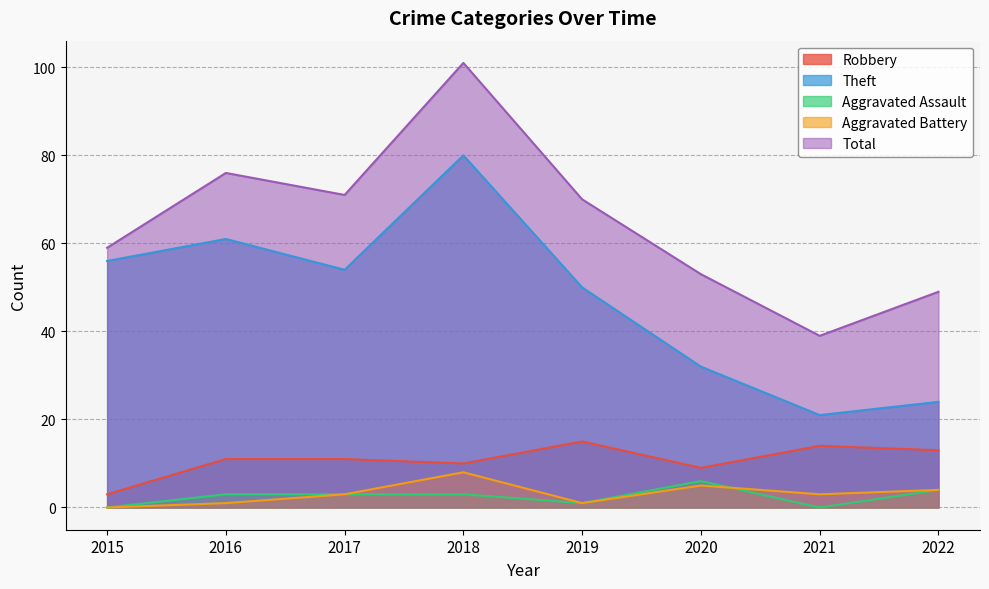

Where does the Total series first go above 70?

2016